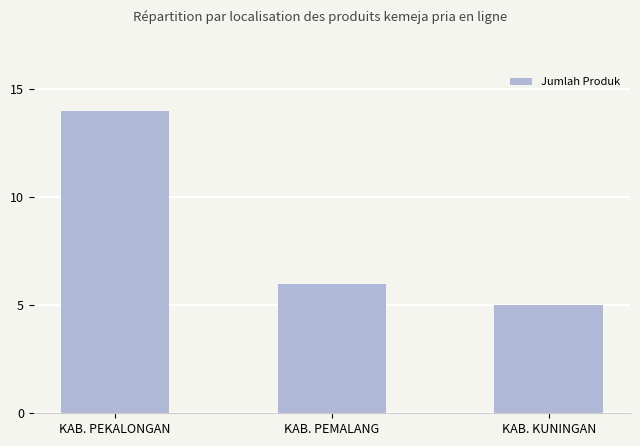

What is the change in value from KAB. PEMALANG to KAB. KUNINGAN?

-1